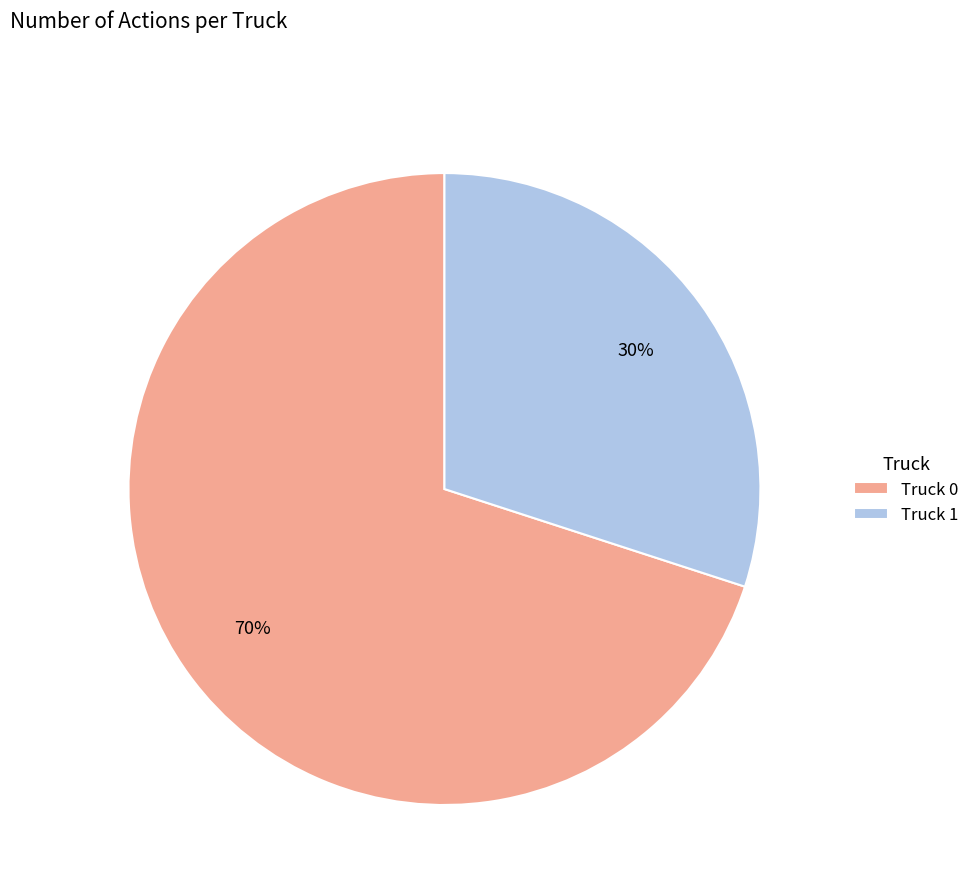

What percentage is the Truck 0 slice, to the nearest percent?

70%